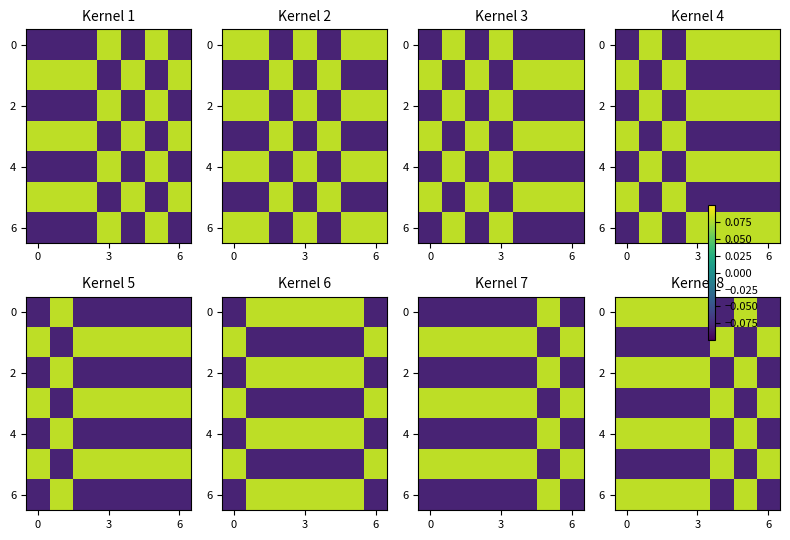

What is the smallest value displayed?

-0.1